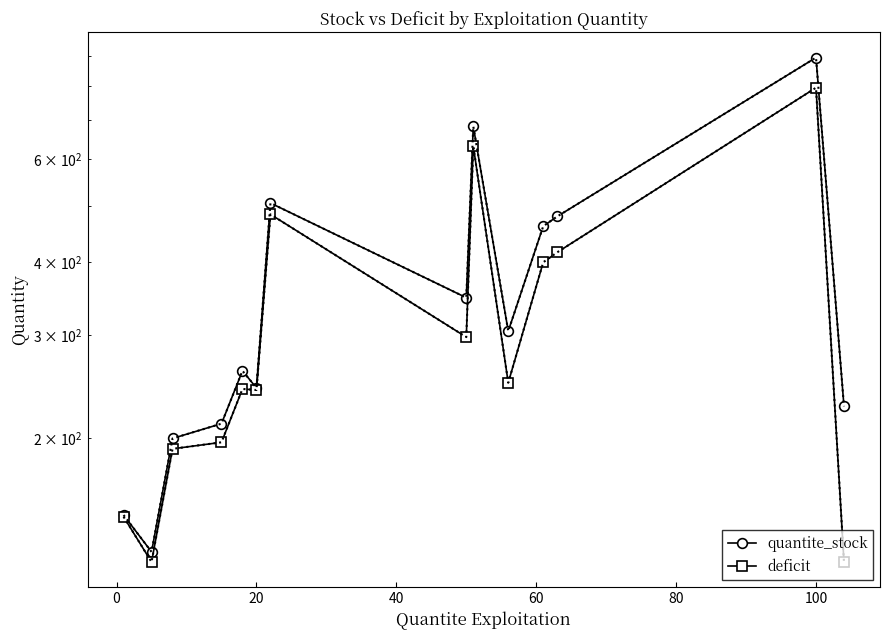

True or false: deficit and quantite_stock intersect in this chart.

False